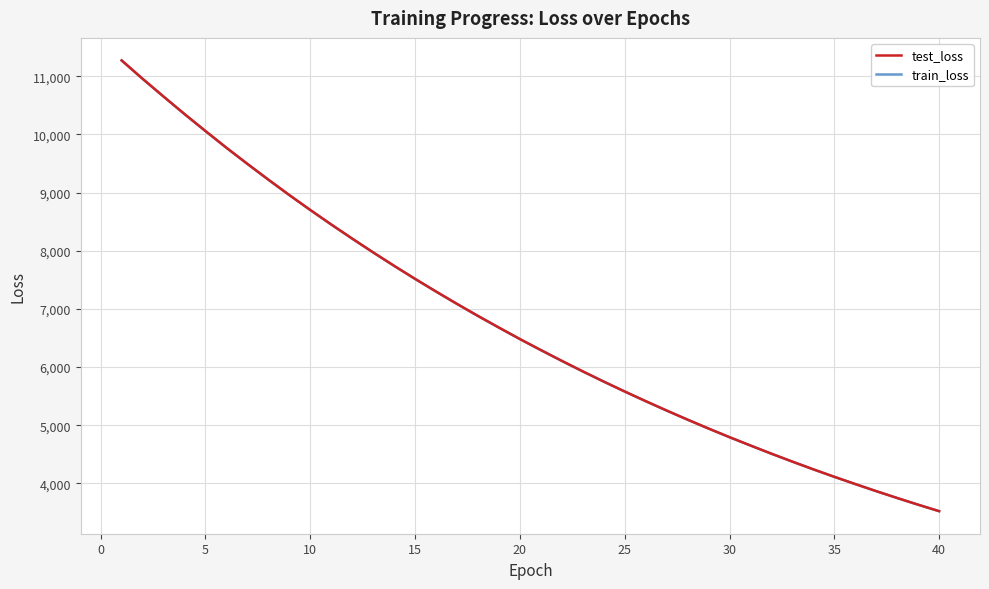

What is the minimum value for train_loss?

3521.1